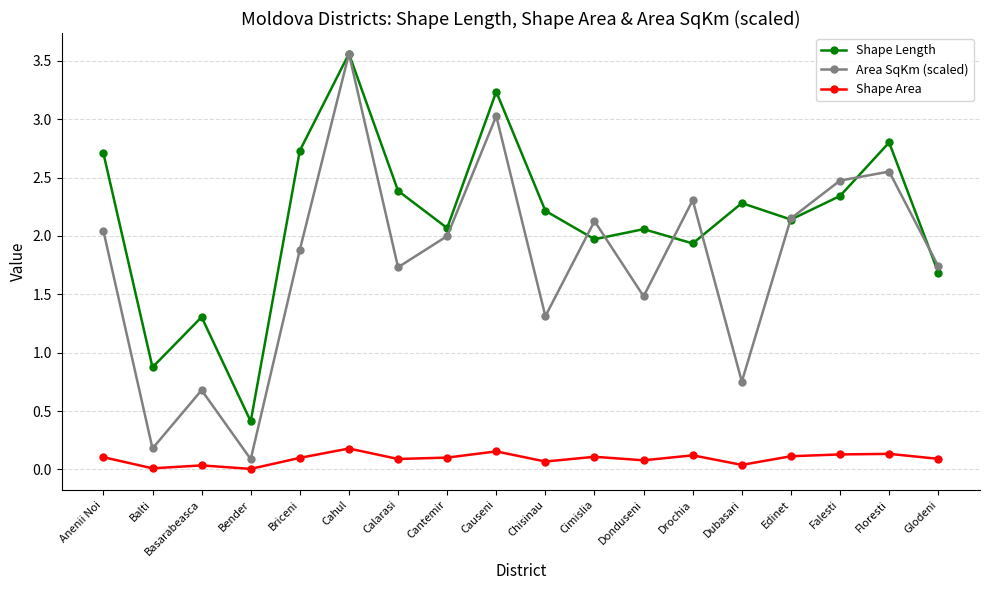

Where is the first local maximum for Shape Length?

Basarabeasca